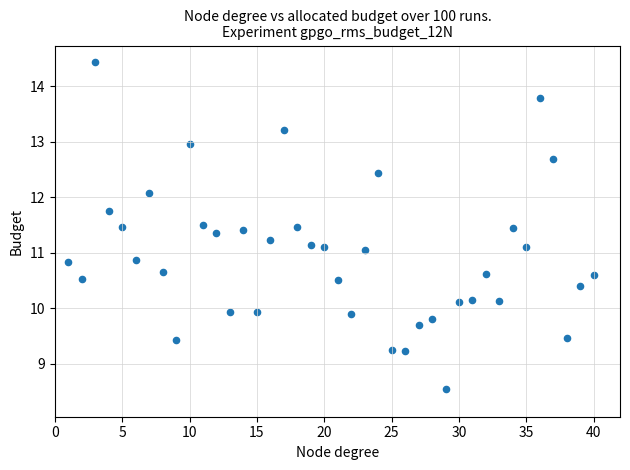

What is the range of X values (max minus min)?

39.0